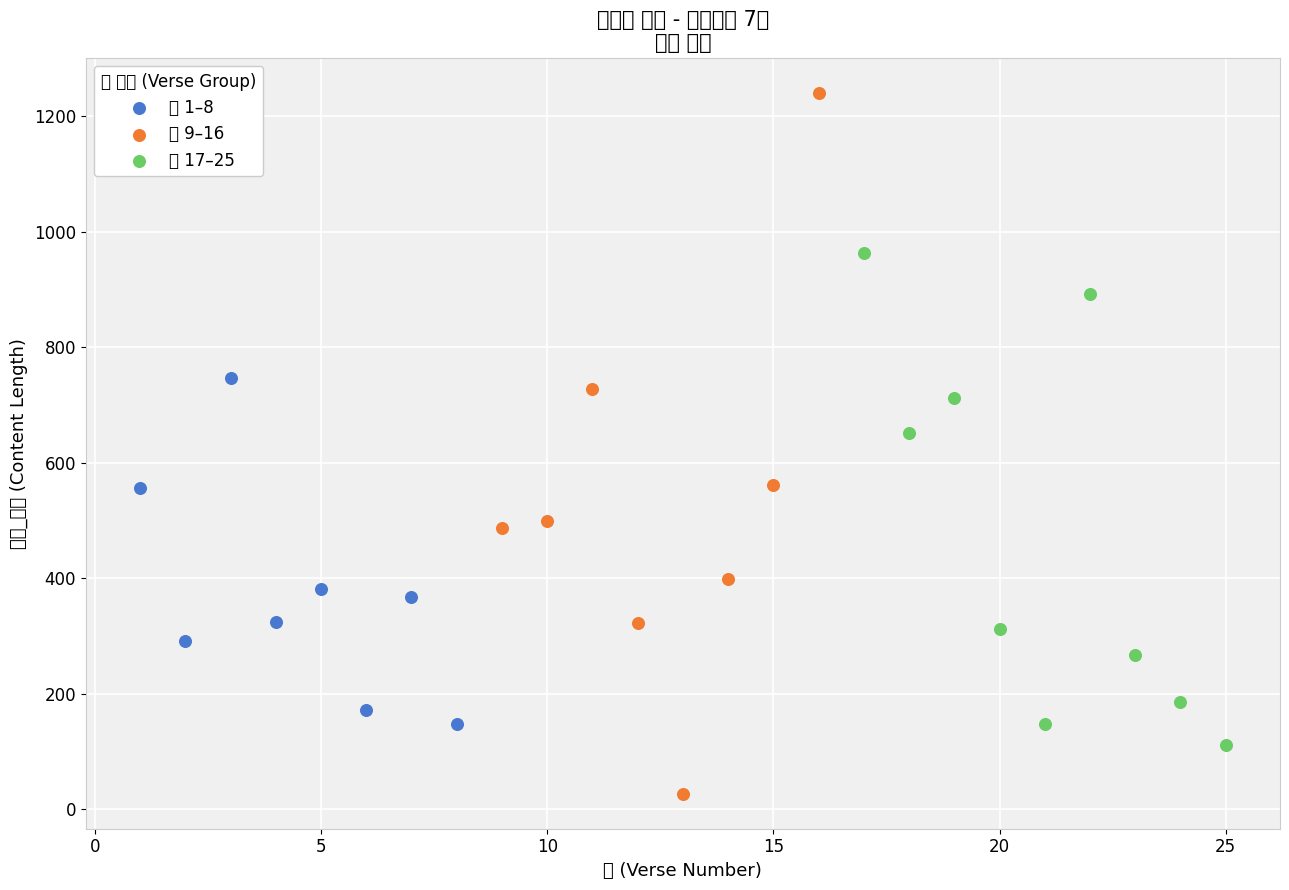

What are all the series names shown in the legend?

절 1–8, 절 9–16, 절 17–25